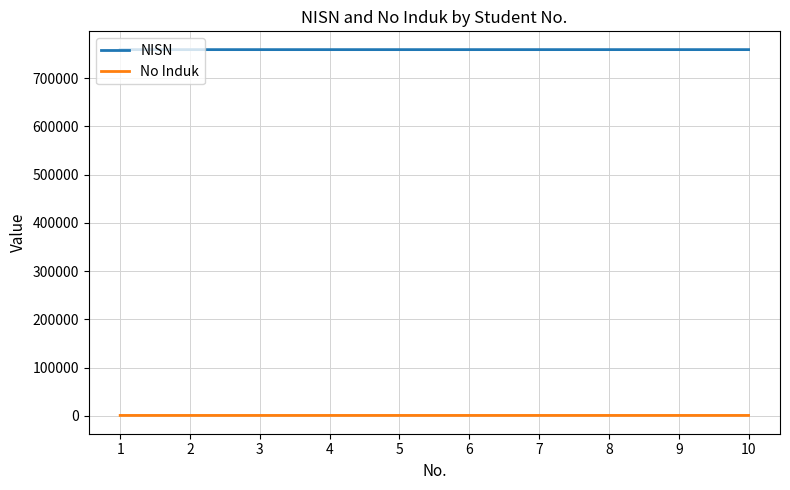

What is the lowest value of the NISN series?

758991